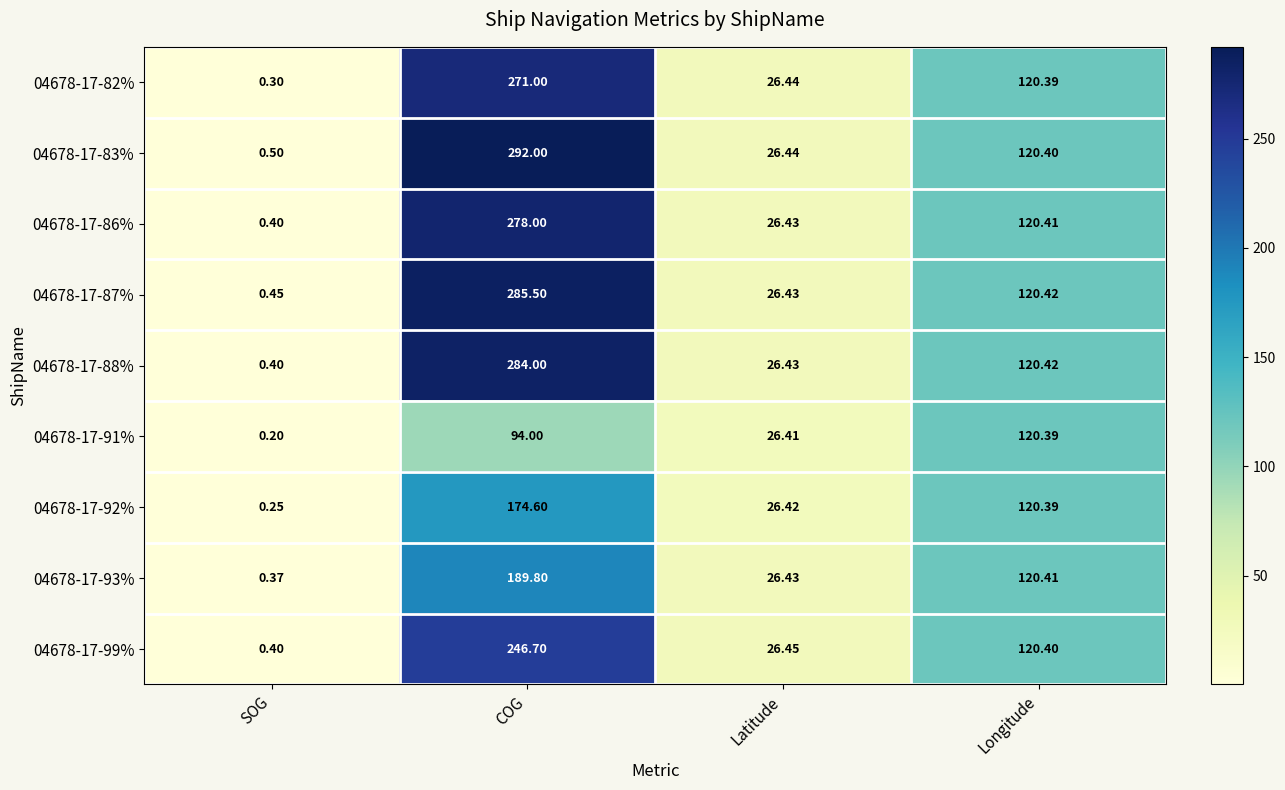

What is the minimum value shown in the chart?

0.2